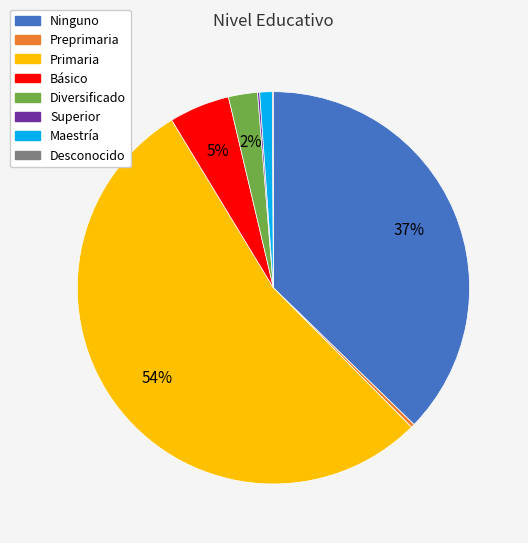

To the nearest percent, what is the combined percentage of Preprimaria and Básico?

5%